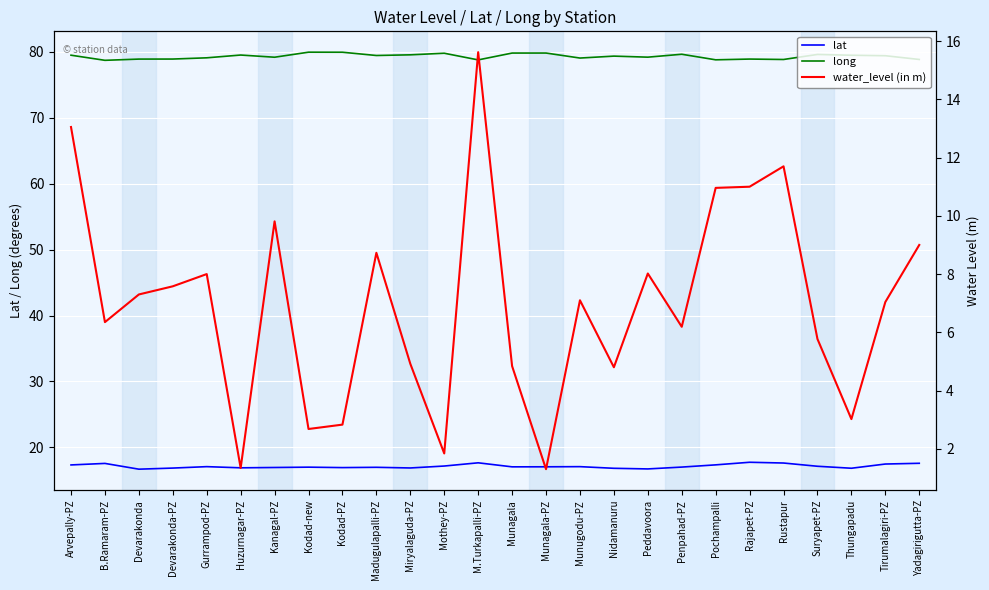

Is it true that long equals 120.8 at Mothey-PZ?

False